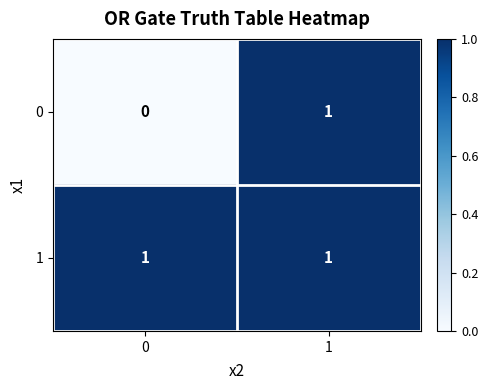

At 0, list the series in order from smallest to largest.

0, 1